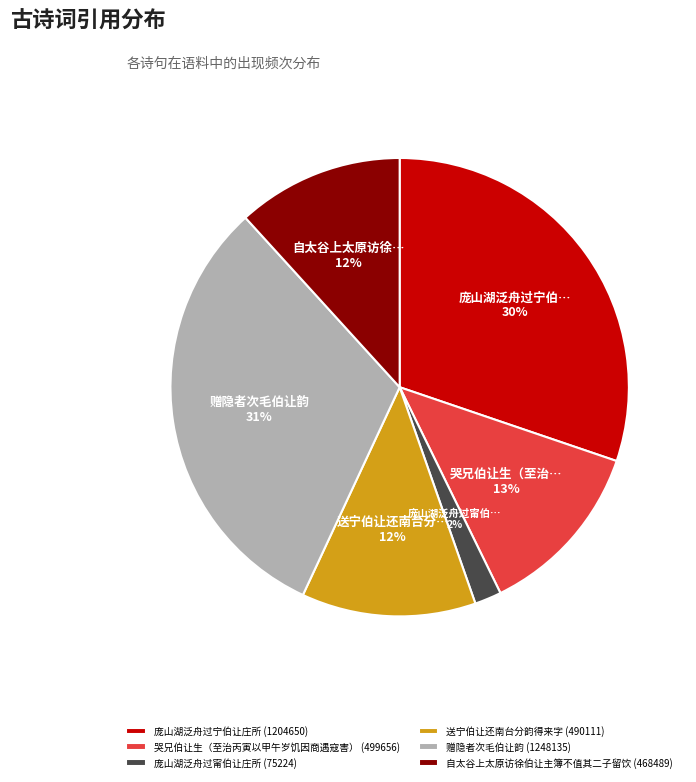

Is there any slice that represents more than half of the pie?

No